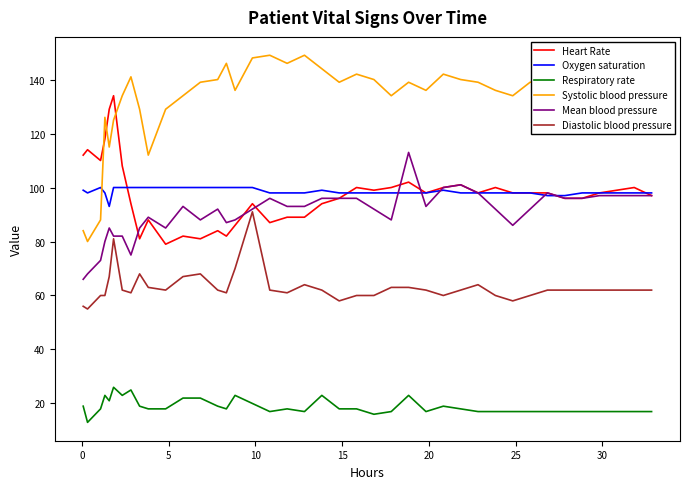

What is the smallest value displayed?

13